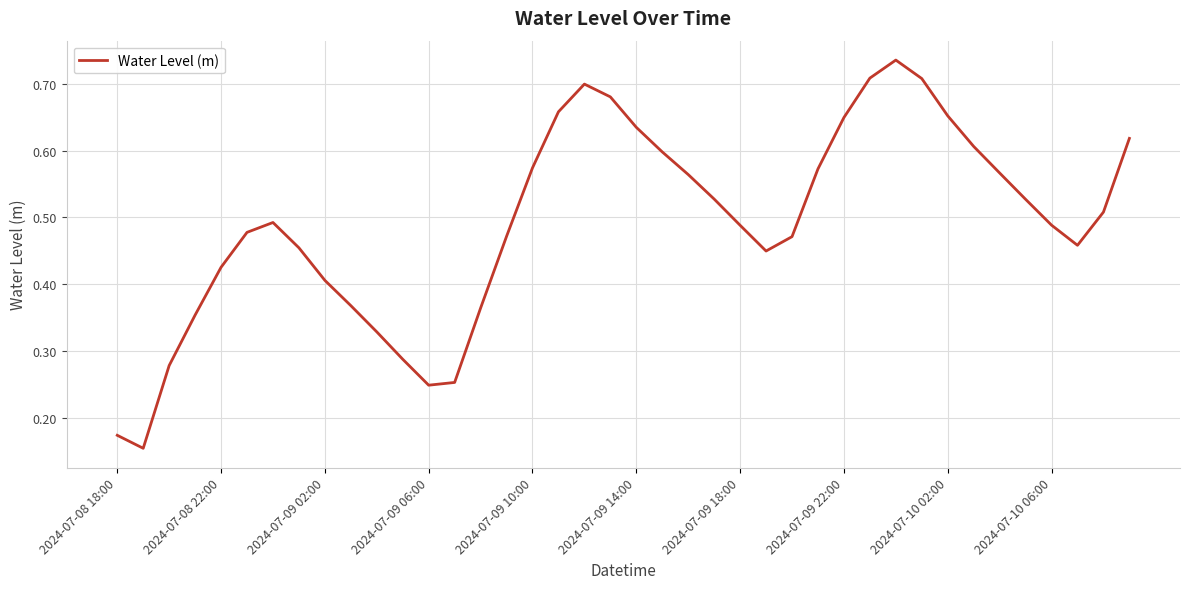

Does the chart have visible grid lines?

Yes